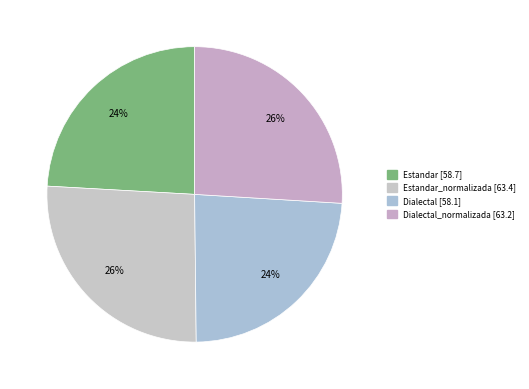

Rank the categories by value from lowest to highest.

Dialectal, Estandar, Dialectal_normalizada, Estandar_normalizada